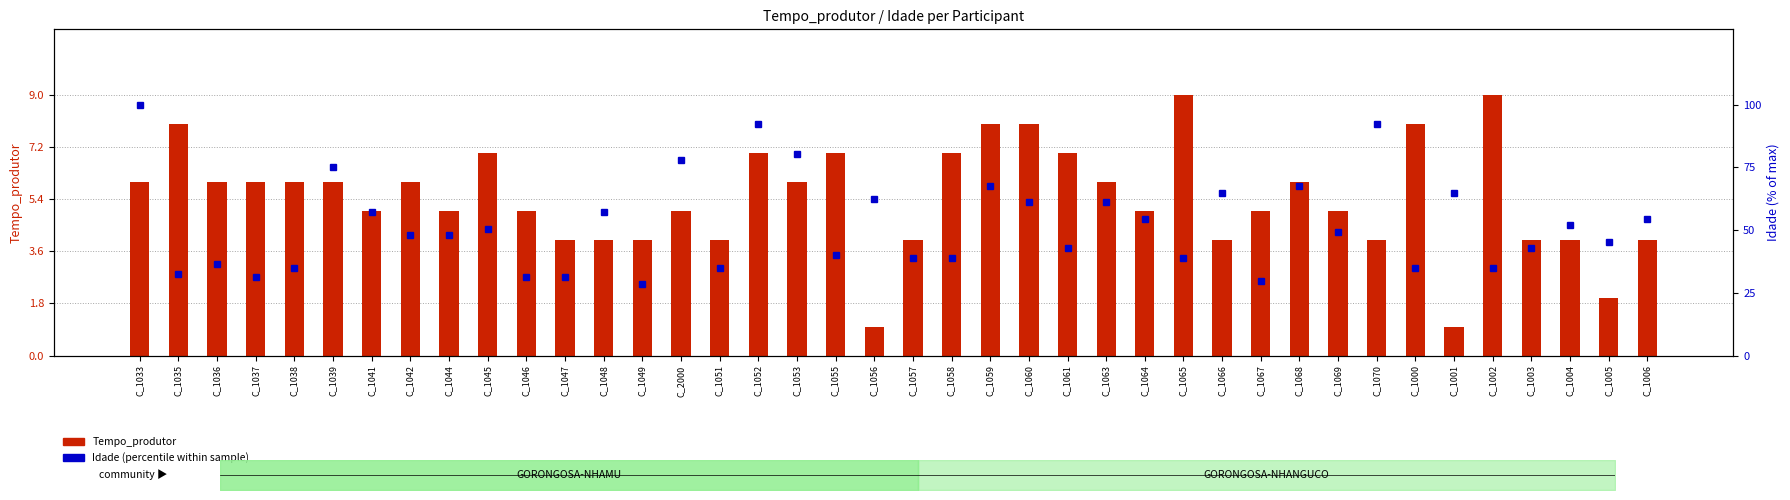

What is the average value of the Idade (percentile within sample) series?

52.2